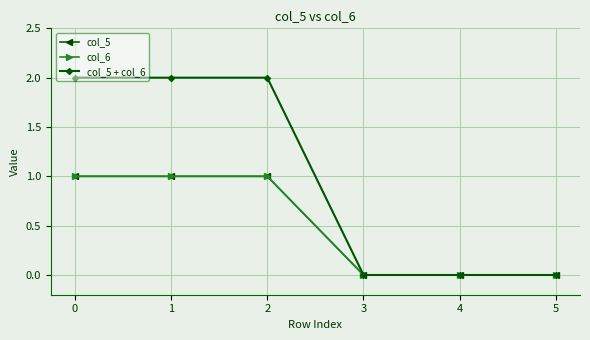

Rank the series at 2 from lowest to highest value.

col_5, col_6, col_5 + col_6